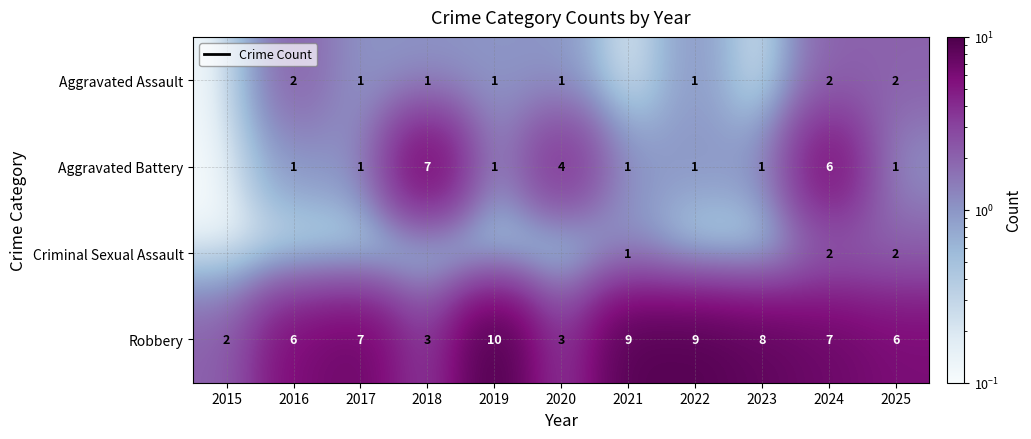

The value of Aggravated Assault at 2020 is 1.5. True or false?

False